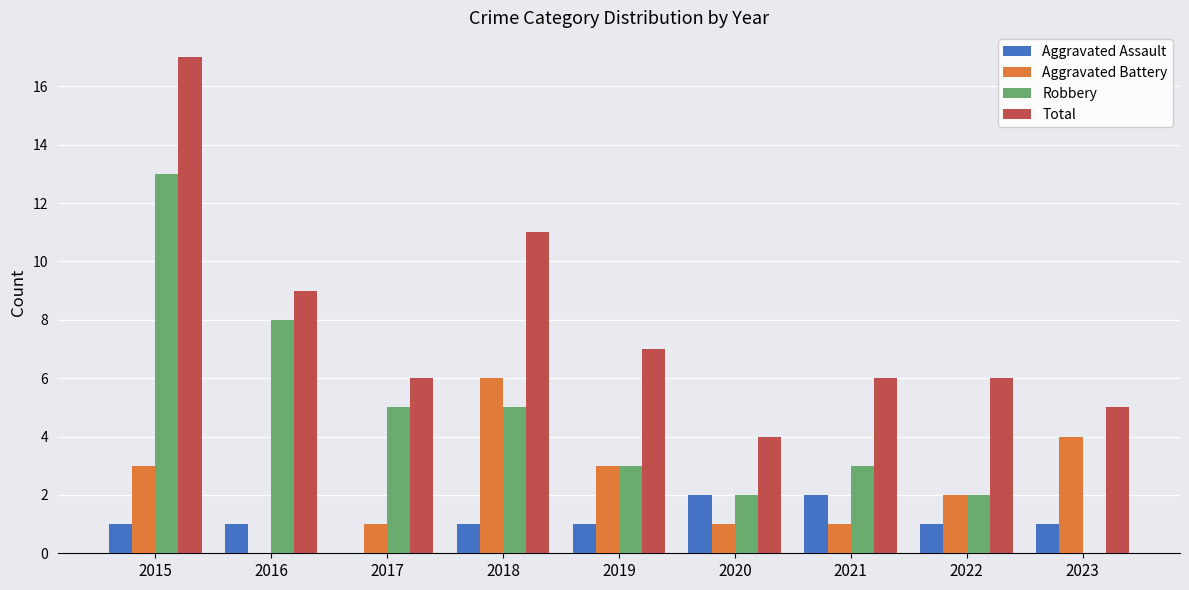

Which series changed the most between 2015 and 2020?

Total